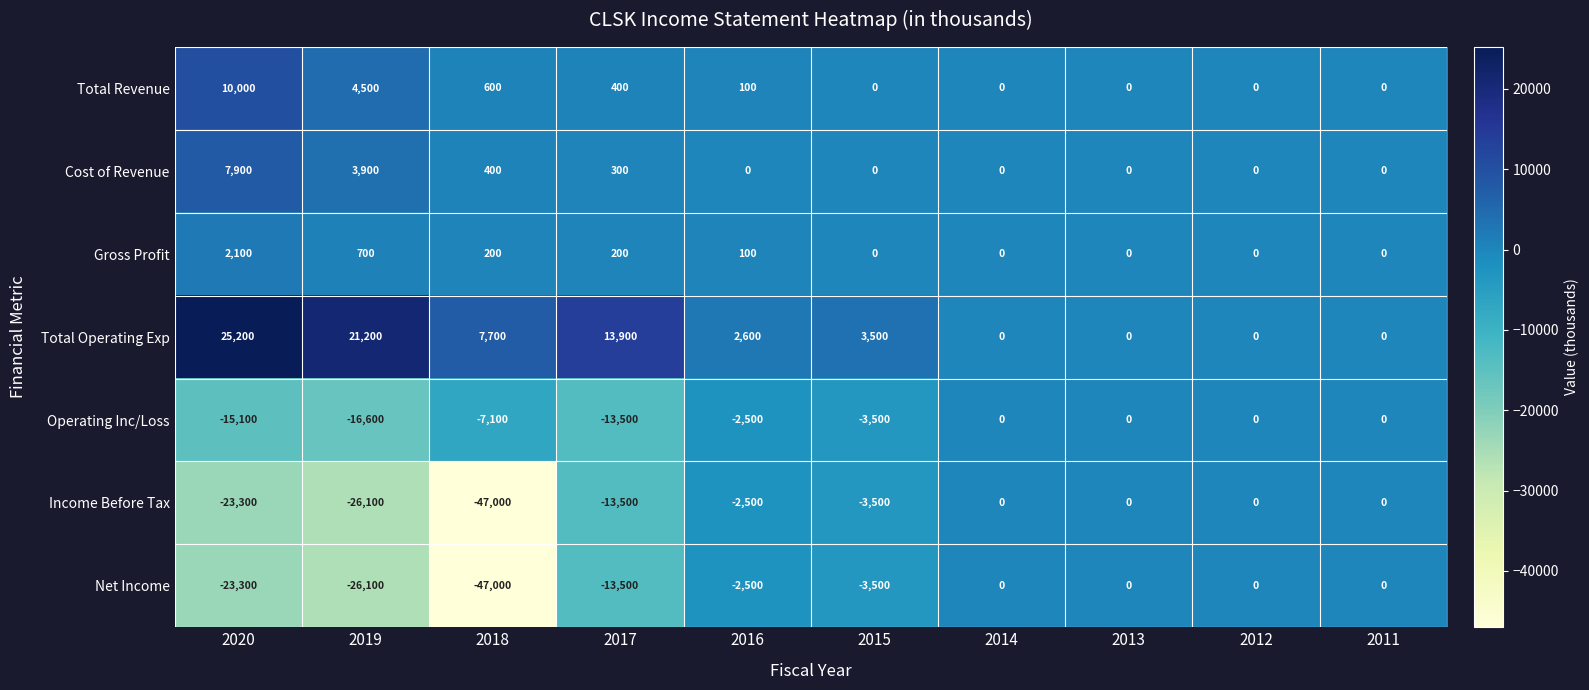

Is it true that Total Revenue equals 3036 at 2013?

False